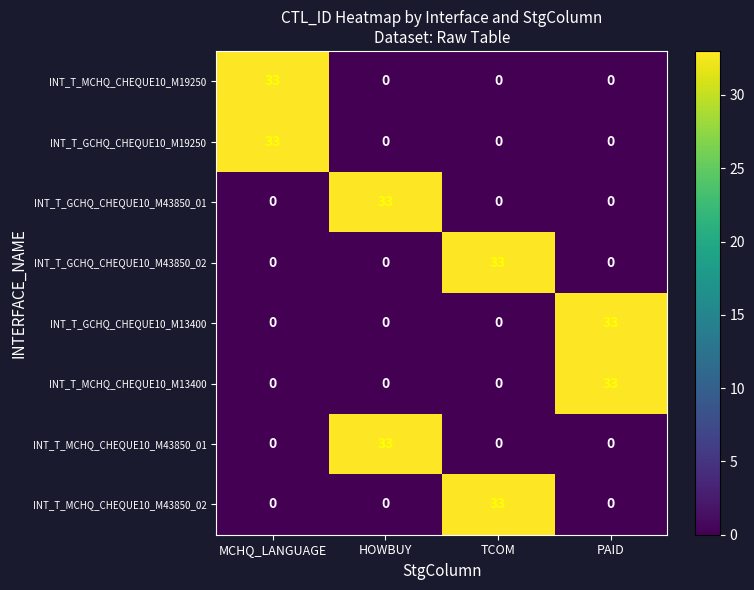

What is the difference between the INT_T_MCHQ_CHEQUE10_M43850_02 values at HOWBUY and TCOM?

33